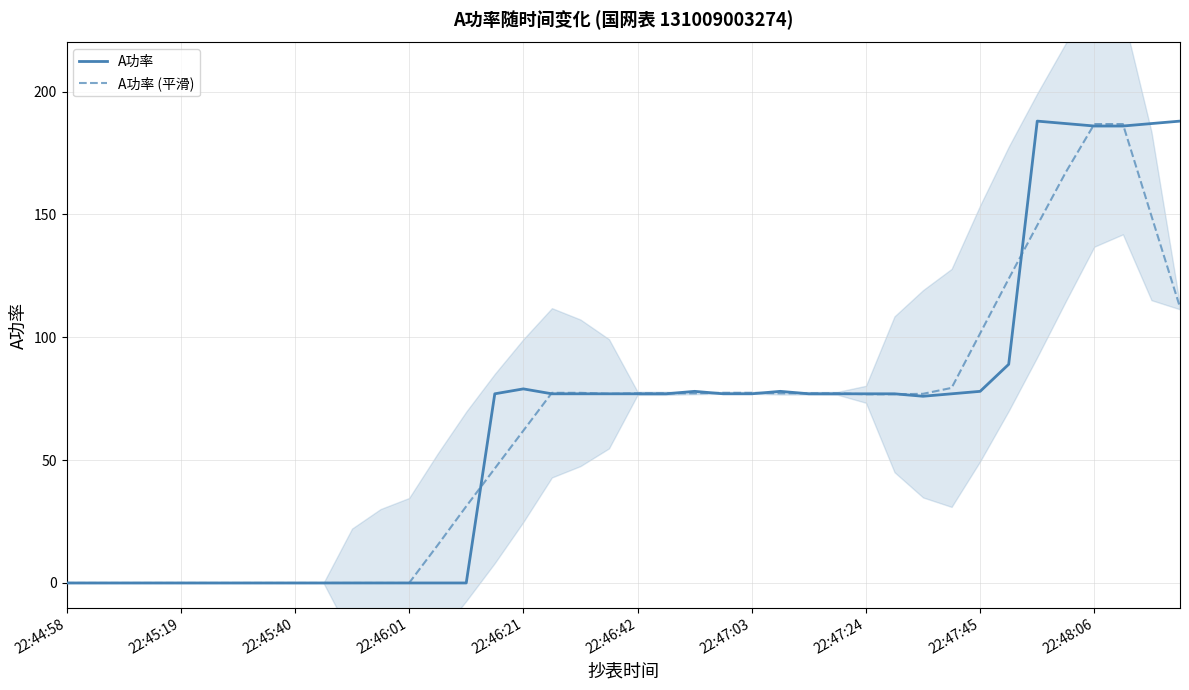

How many lines are shown in the chart?

2